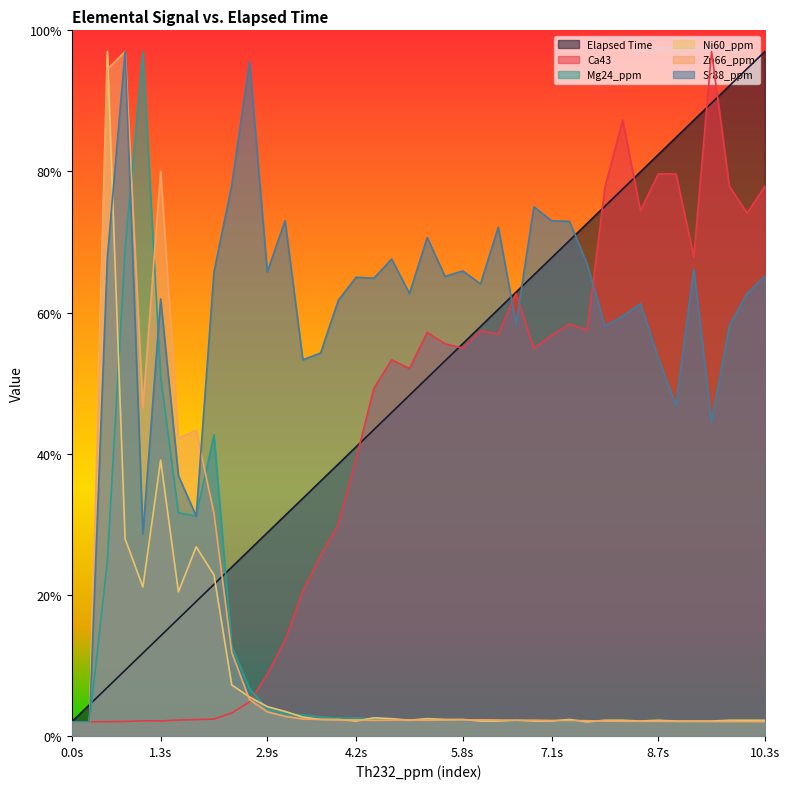

Is it true that Elapsed Time equals 109.2 at 8.7s?

False